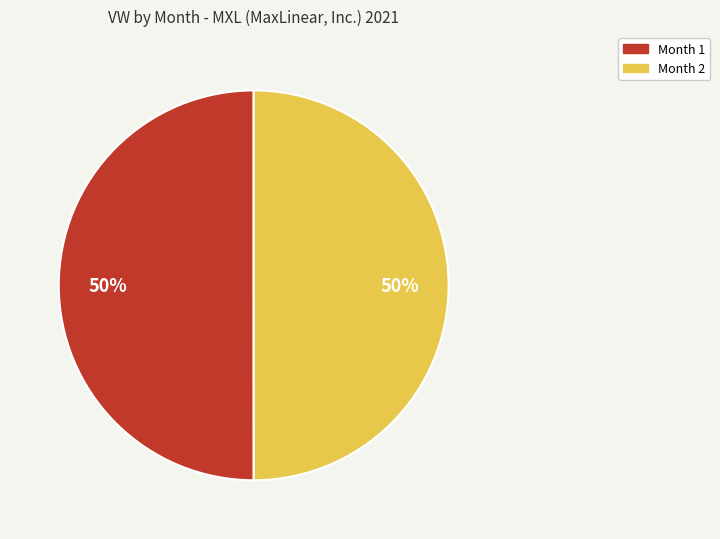

True or false: Month 2 accounts for 58% of the total.

False